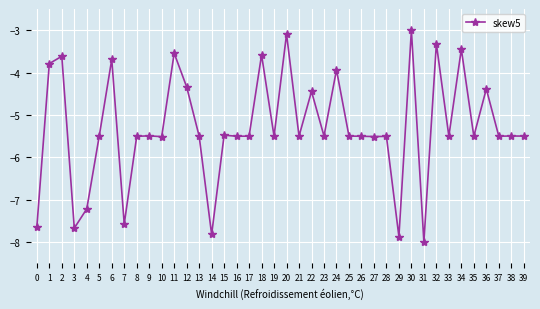

What is the difference between the values at 14 and 0?

0.2